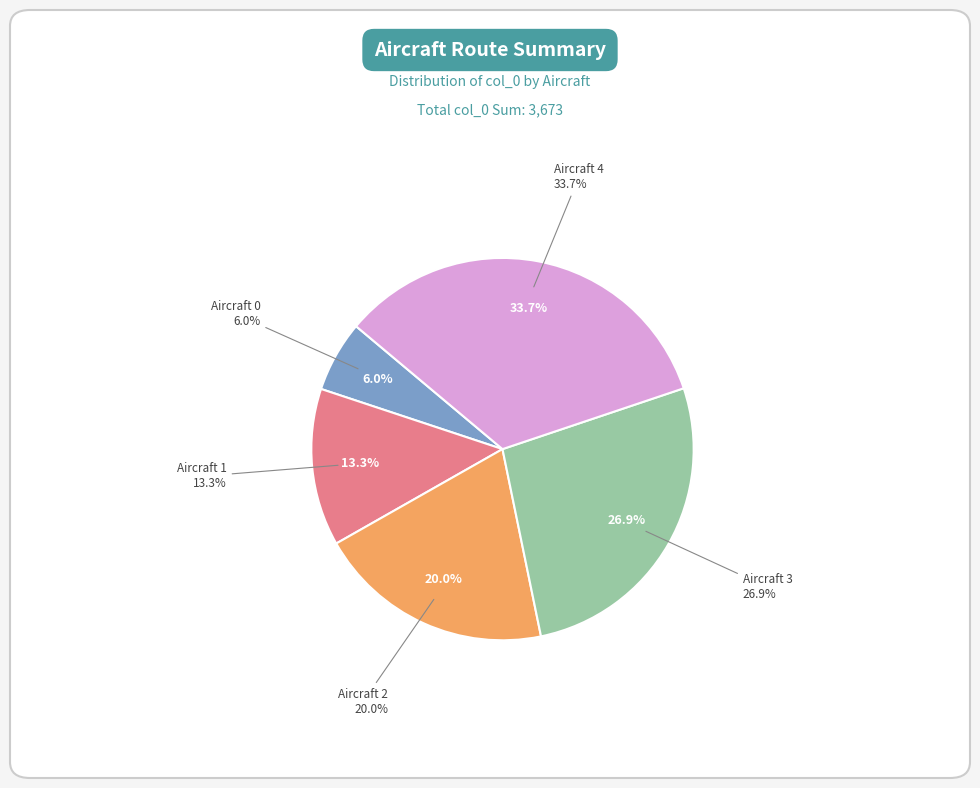

Does Aircraft 1 account for over 50% of the chart?

No